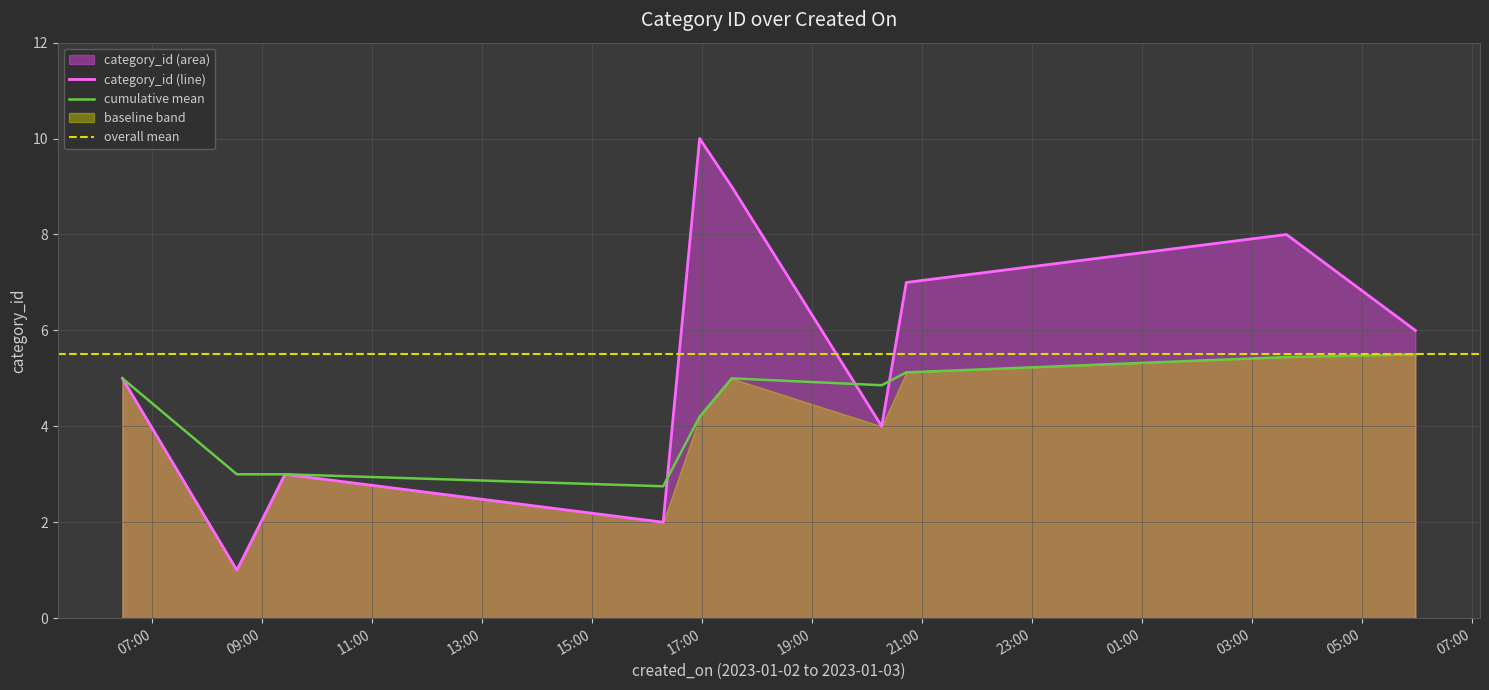

What is the difference between the maximum and second lowest values?

8